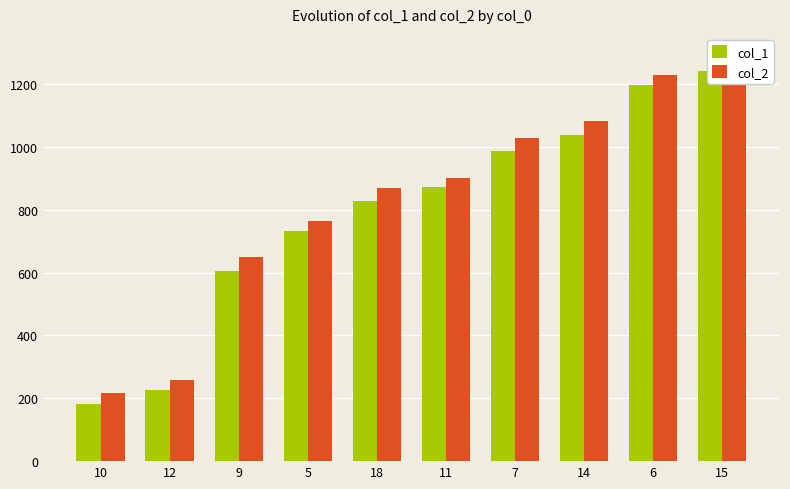

What is the label of the 9th bar from the right?

12